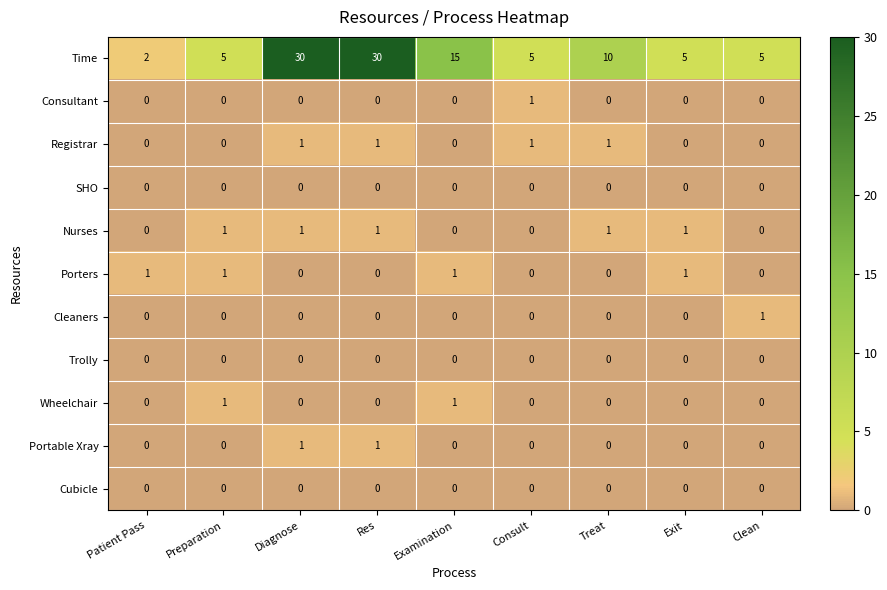

The value of Consultant at Res is 0. True or false?

True